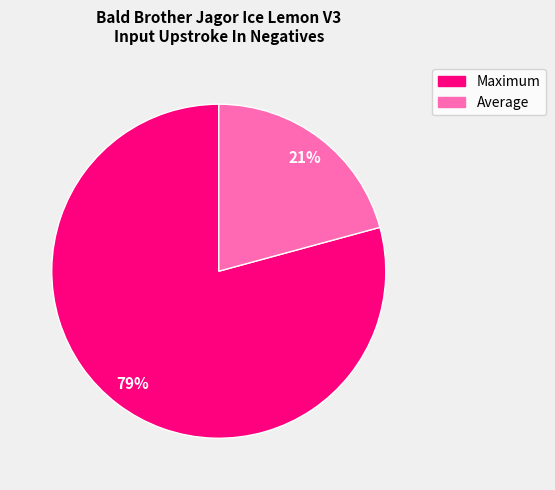

What percentage is the Maximum slice, to the nearest percent?

79%